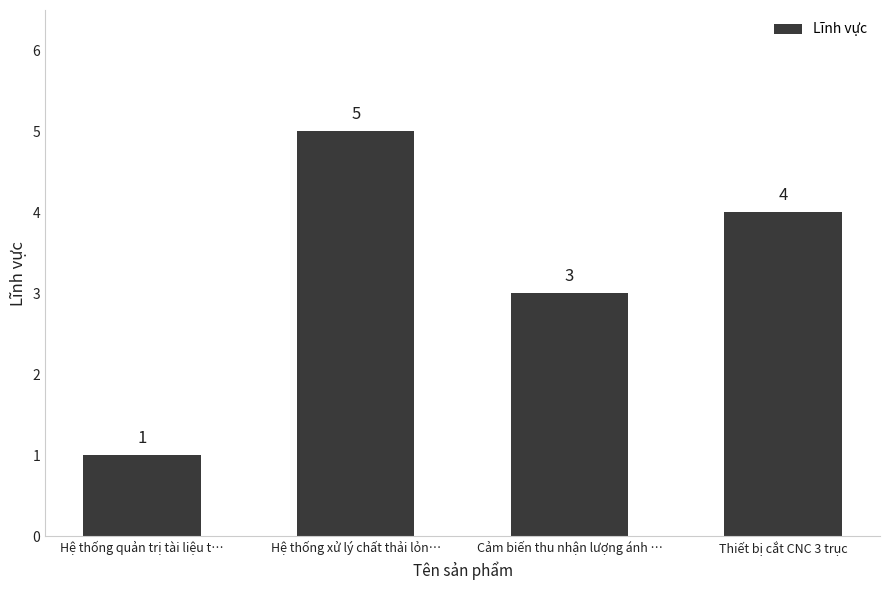

What is the sum of the values at Hệ thống xử lý chất thải lỏn… and Cảm biến thu nhận lượng ánh …?

8